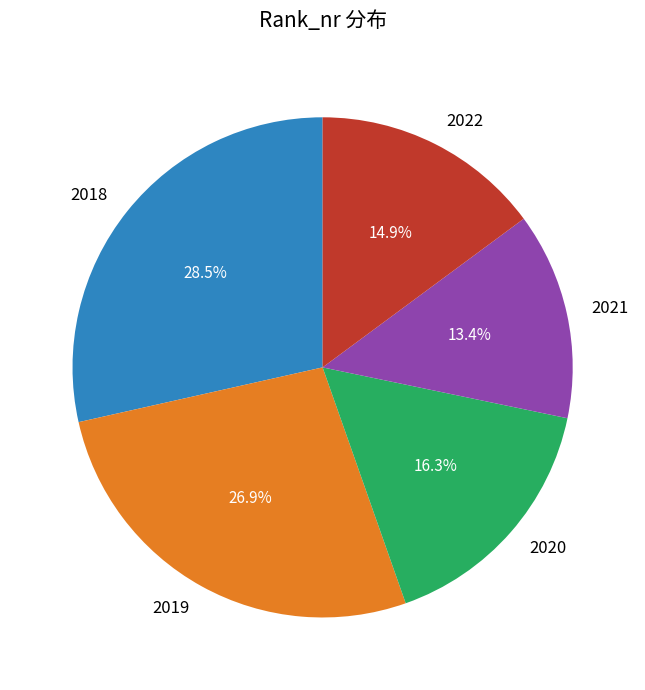

How many segments does this pie chart have?

5